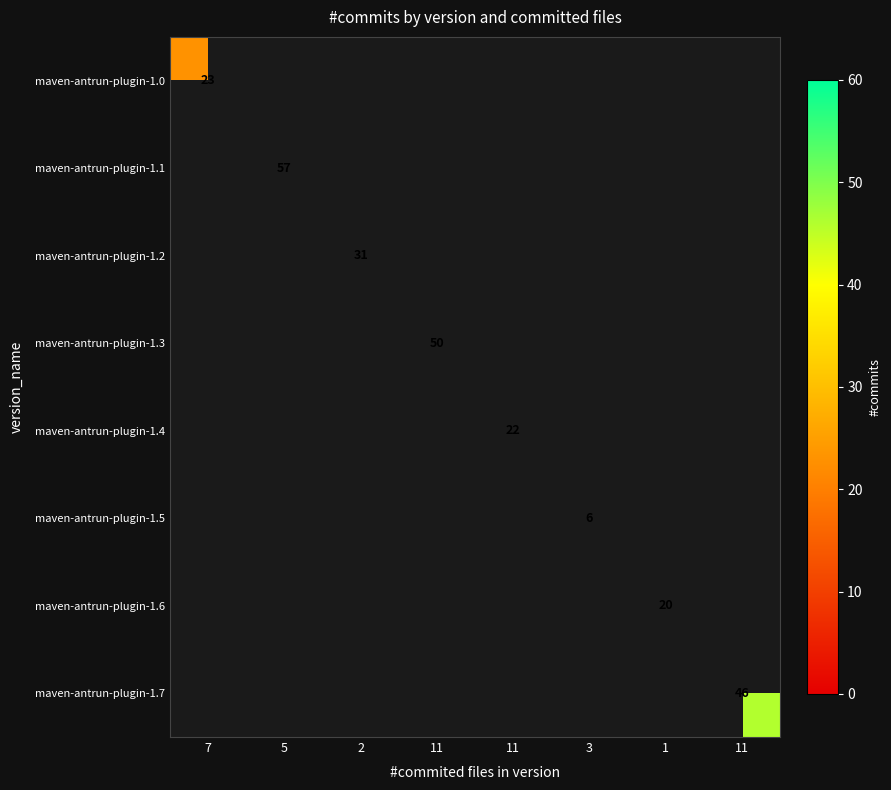

What is the maximum value shown in the chart?

57.0